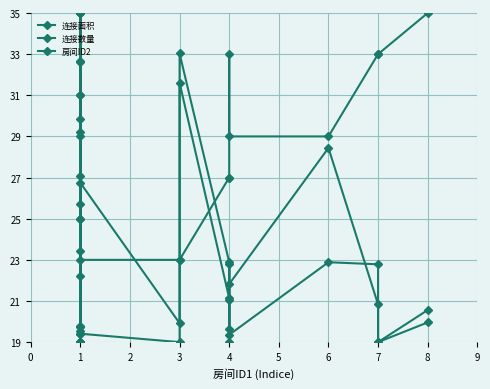

What are all the series names shown in the legend?

连接面积, 连接数量, 房间ID2